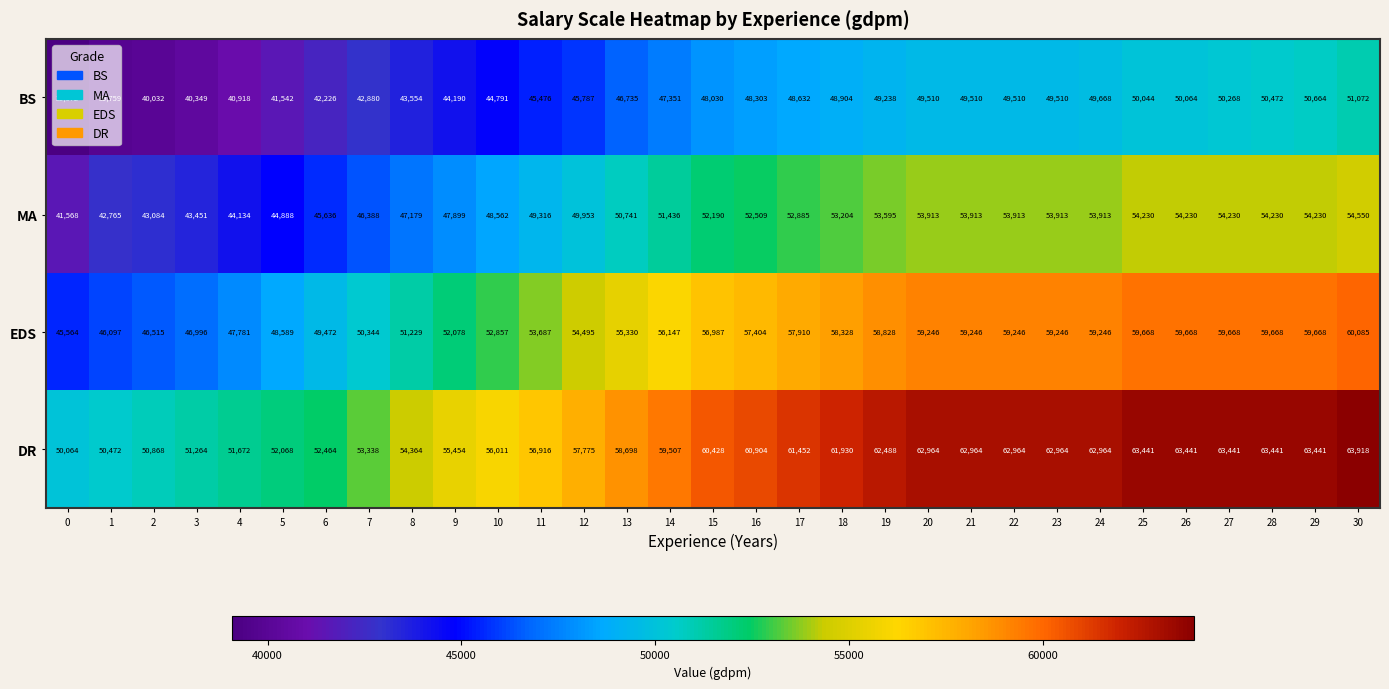

What is the sum of all EDS values?

1701293